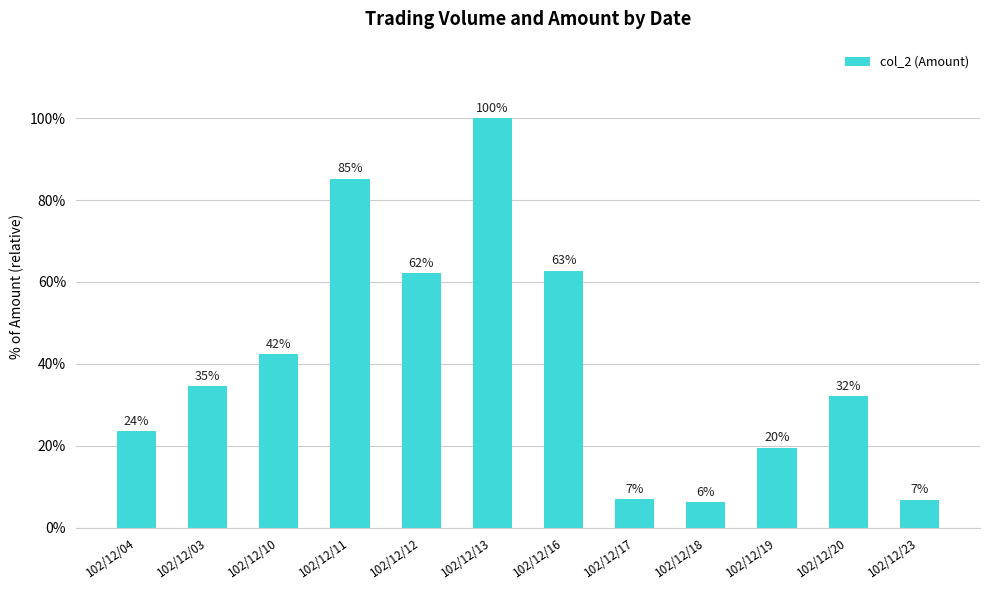

How many data points are less than 34?

6